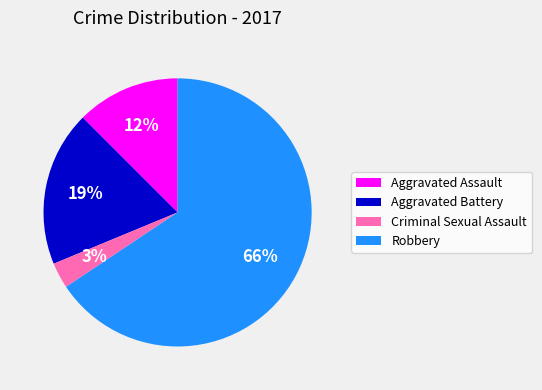

Is it true that Criminal Sexual Assault is 3% of the pie?

True